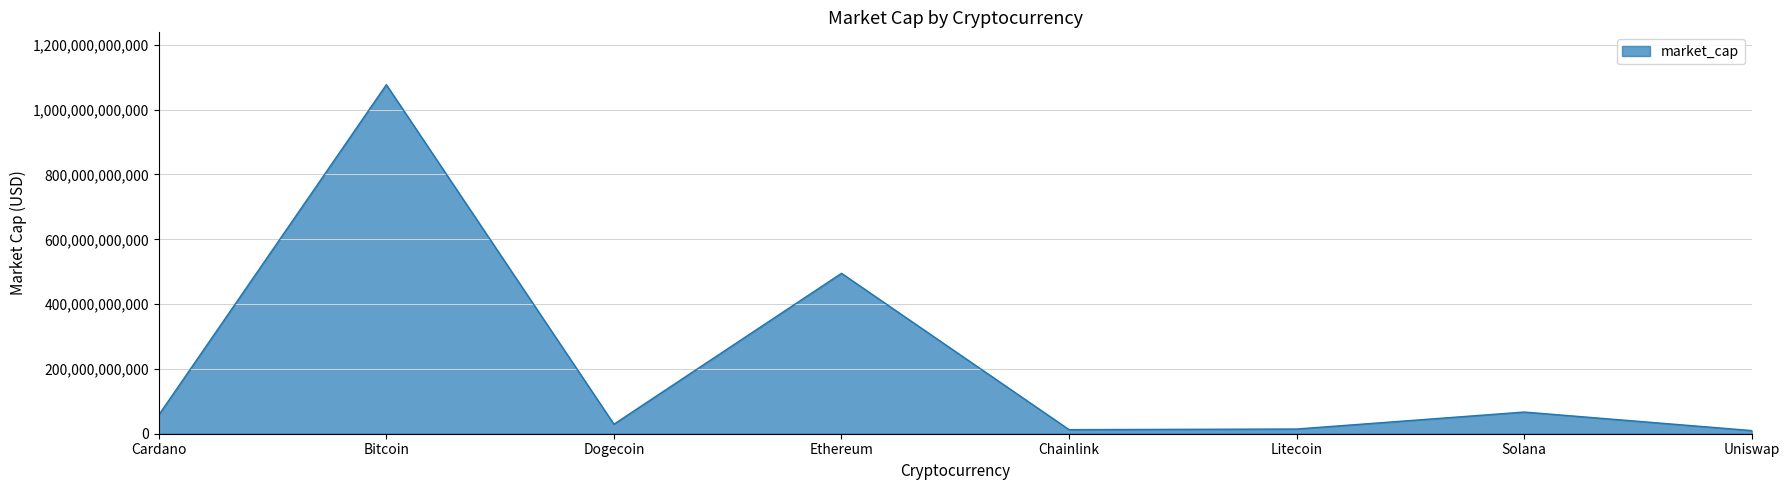

Which has a higher value, Litecoin or Cardano?

Cardano